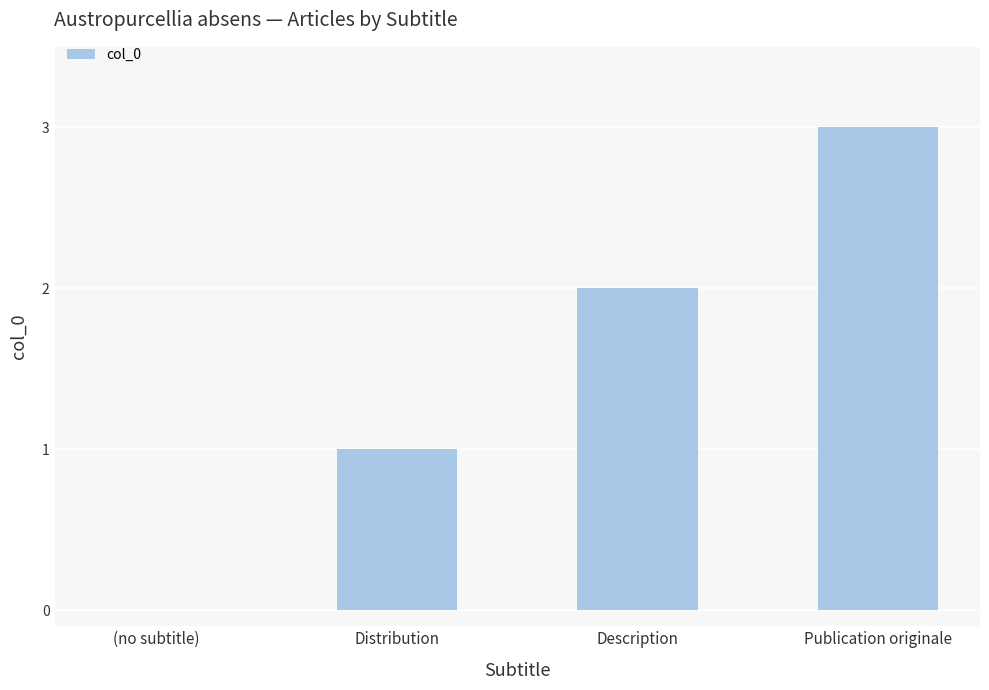

How many positive values are there?

3